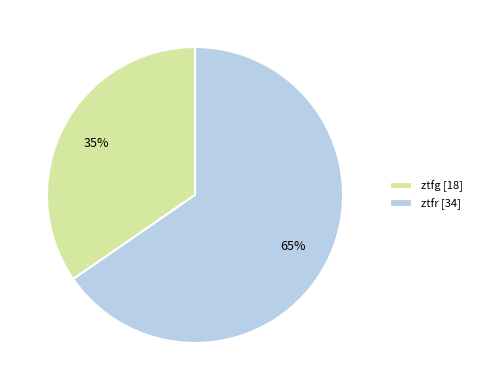

How many segments does this pie chart have?

2